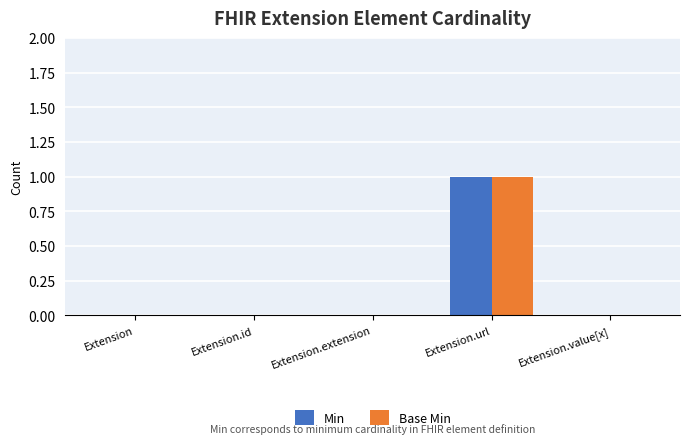

Is it true that Base Min equals 1 at Extension?

False